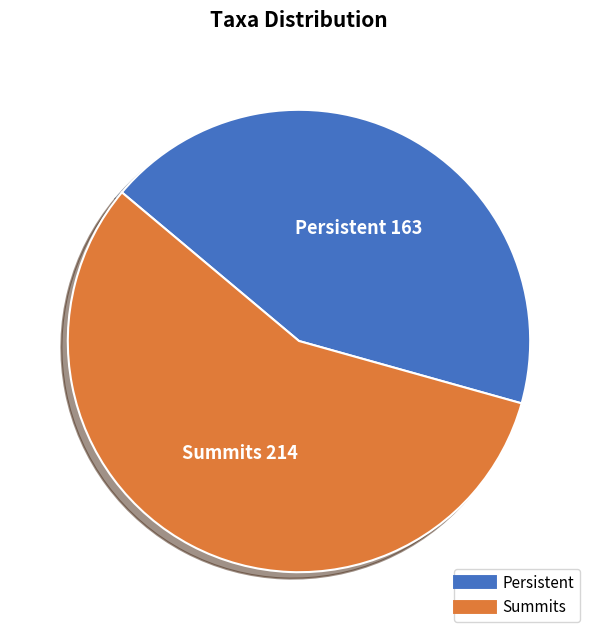

True or false: Summits accounts for 57% of the total.

True